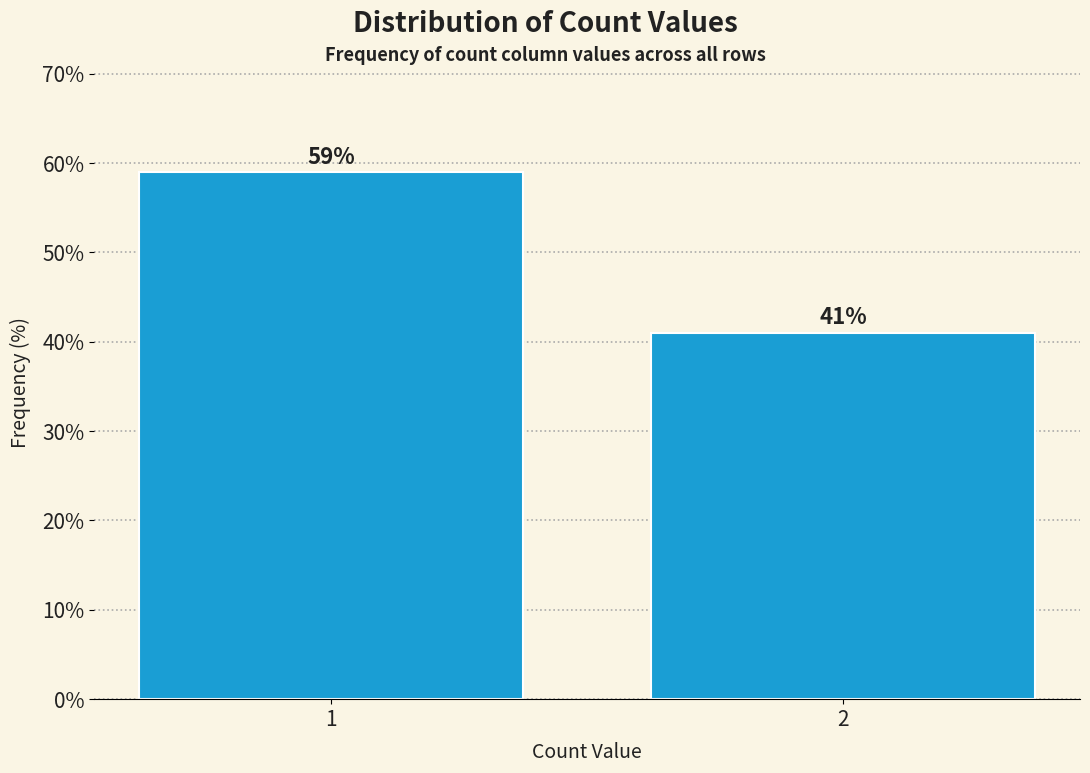

Reading left to right, list all the values displayed in this chart.

59.0	41.0